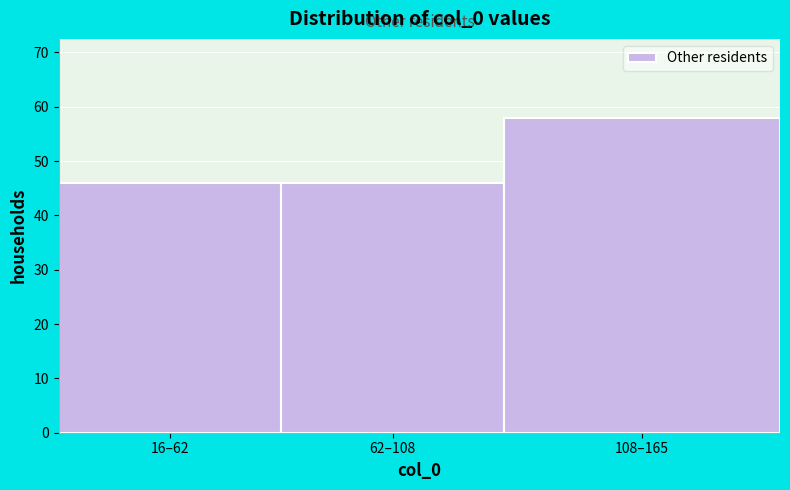

Reading right to left, extract all data points from this chart.

58	46	46